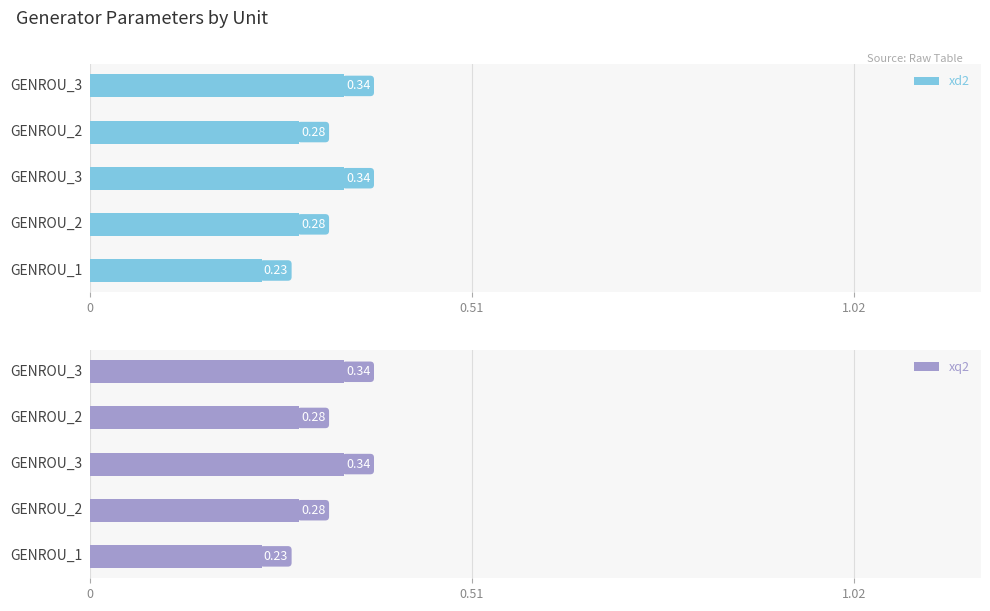

Reading left to right, transcribe all the data shown in this chart.

xd2: 0.2	0.3	0.3	0.3	0.3
xq2: 0.2	0.3	0.3	0.3	0.3